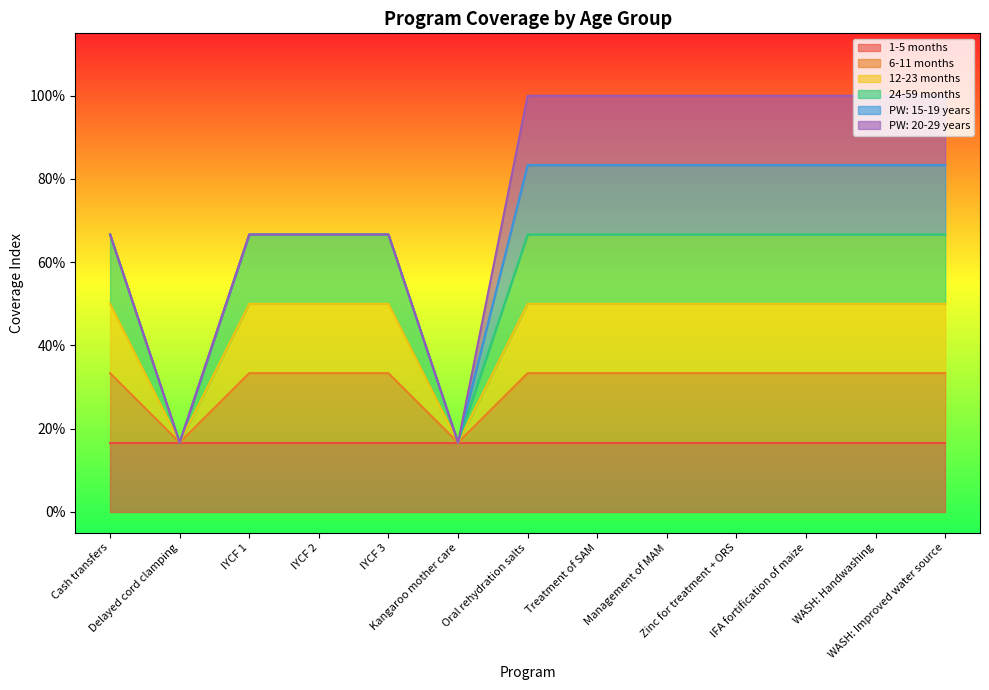

True or false: 12-23 months and 6-11 months intersect in this chart.

False